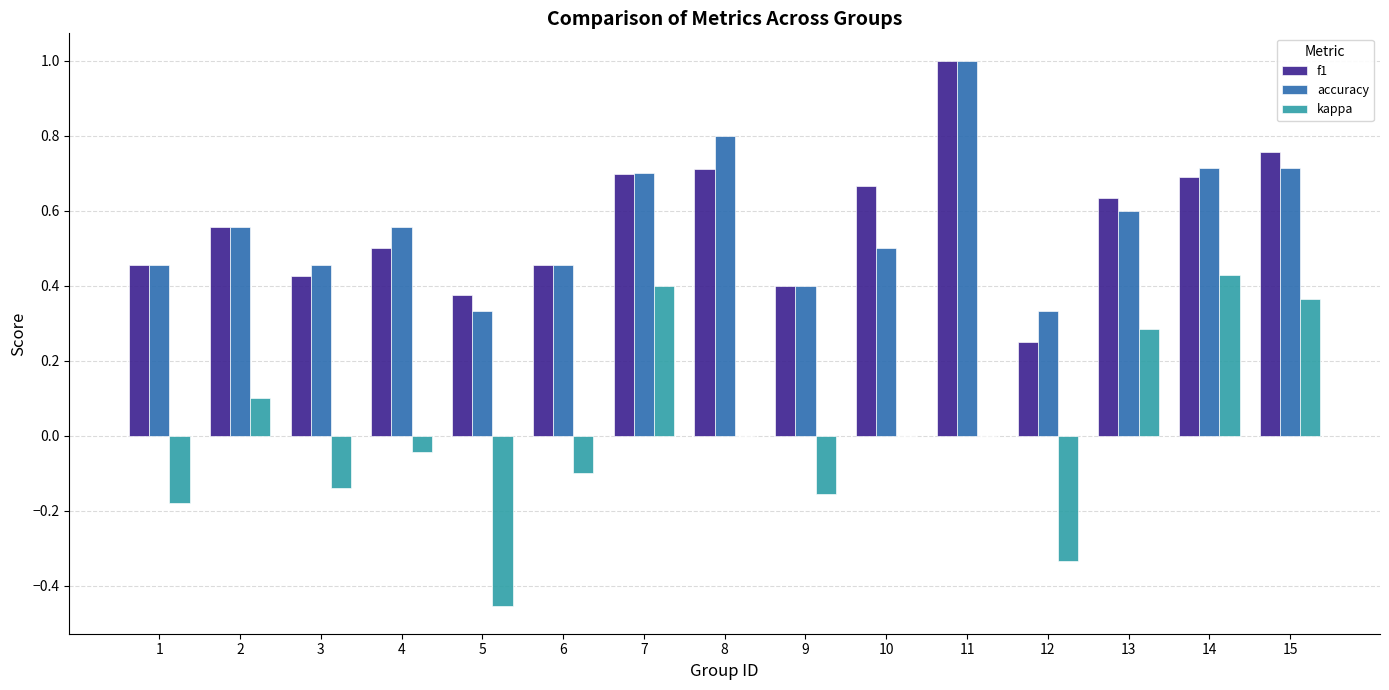

What is the highest value of the f1 series?

1.0